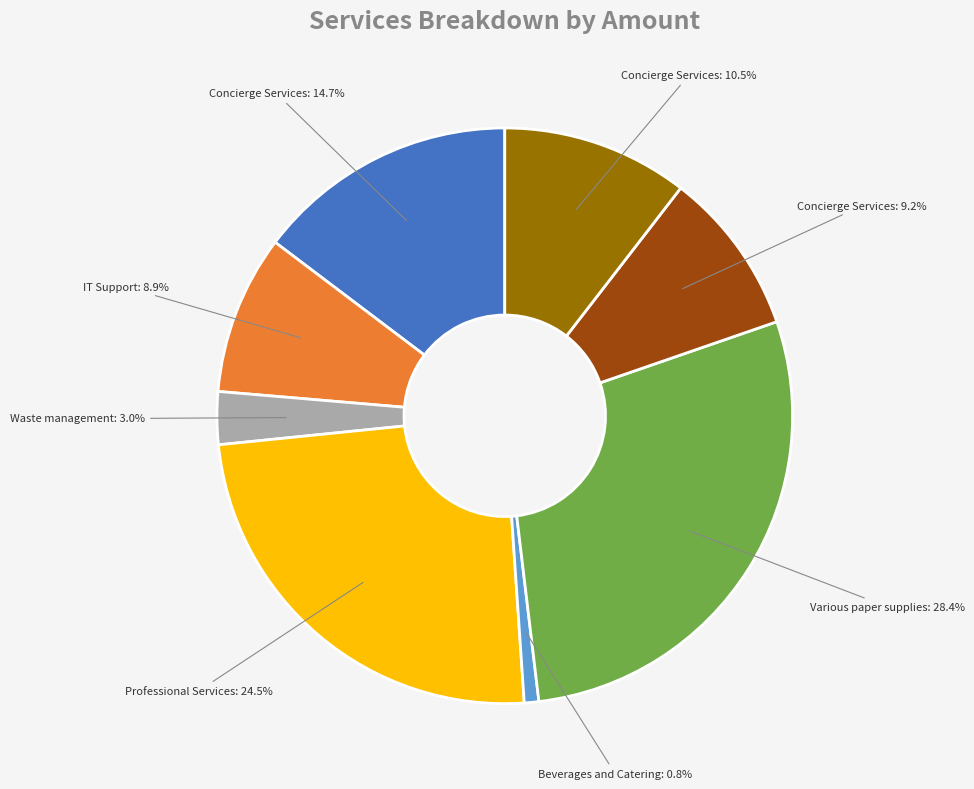

Is there any slice that represents more than half of the pie?

No